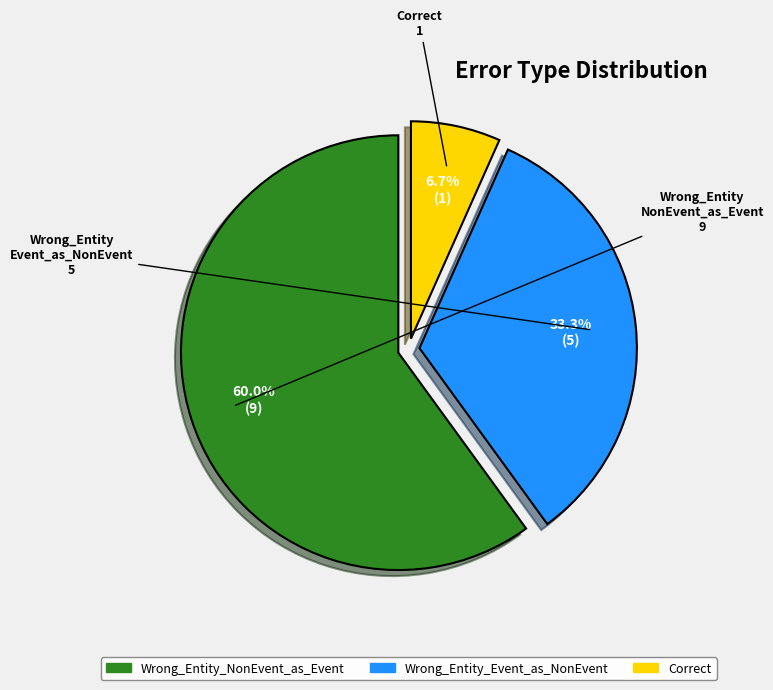

Approximately how many times larger is the value at Wrong_Entity_Event_as_NonEvent compared to Wrong_Entity_NonEvent_as_Event?

0.6